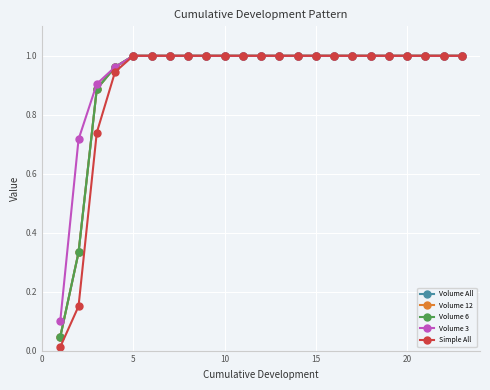

True or false: Volume 6 and Volume 3 cross at least once.

False